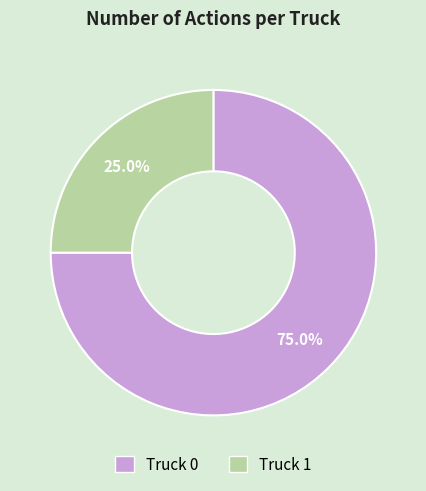

What is the smallest slice in the pie chart?

Truck 1